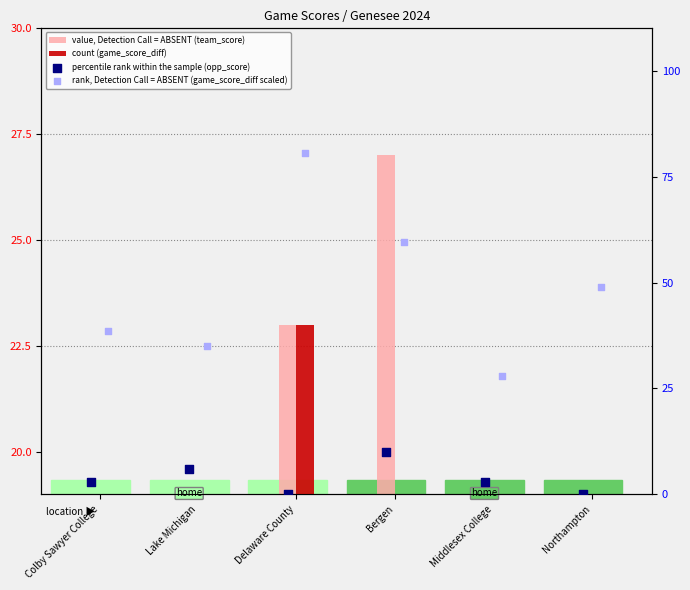

Which series contains the highest Y value?

rank, Detection Call = ABSENT (game_score_diff scaled)